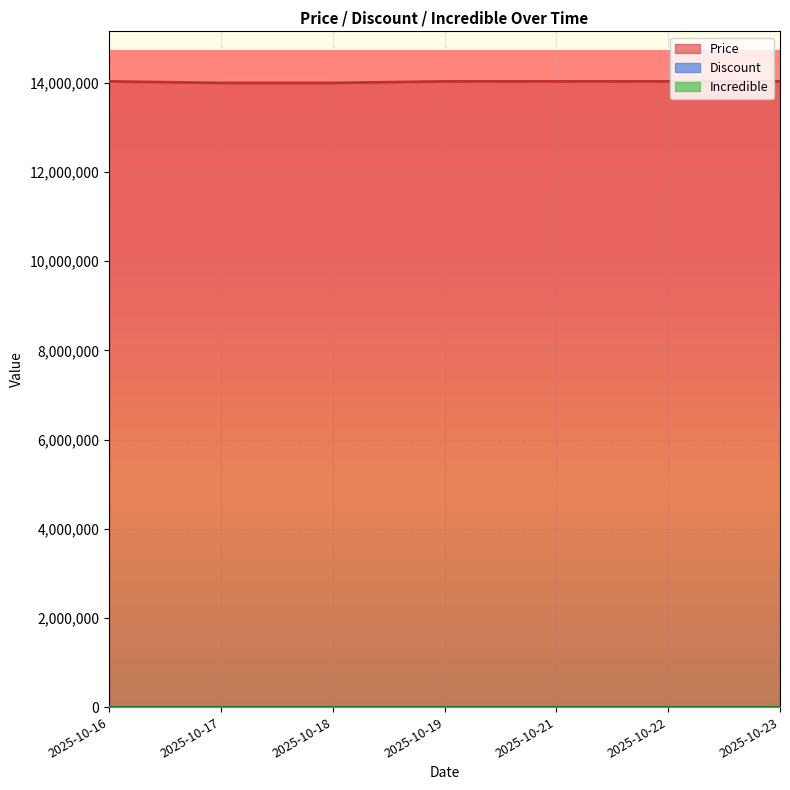

What is the maximum value shown in the chart?

14034810